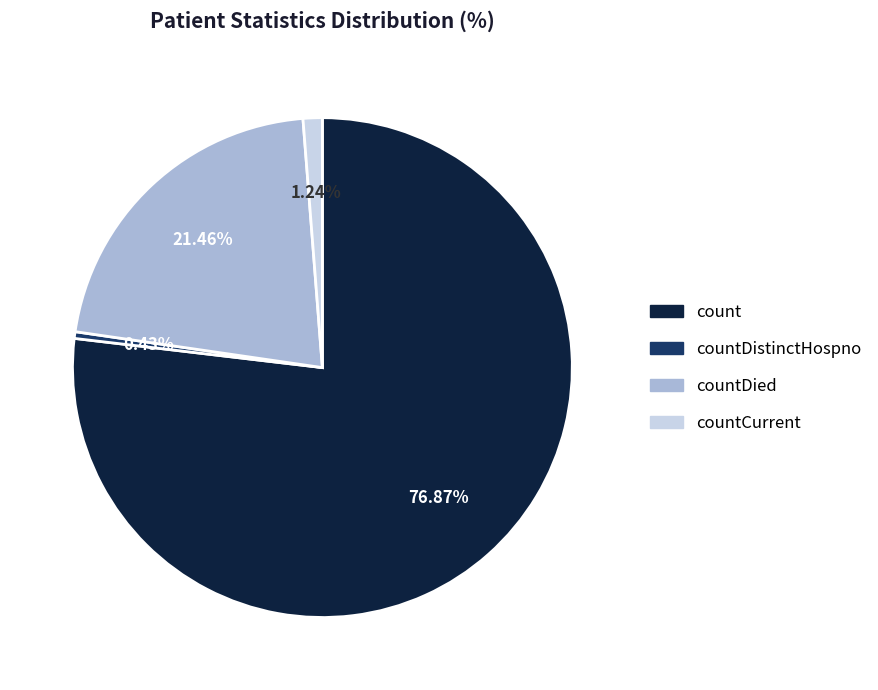

Is there any slice that represents more than half of the pie?

Yes